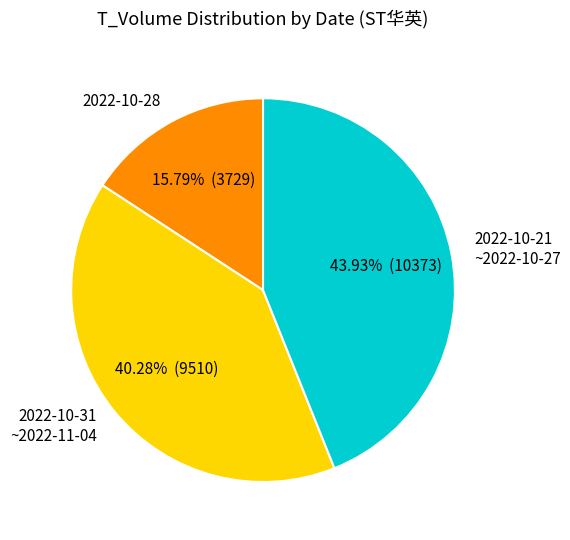

Combined, do 2022-10-21 ~2022-10-27 and 2022-10-28 account for over 50%?

Yes